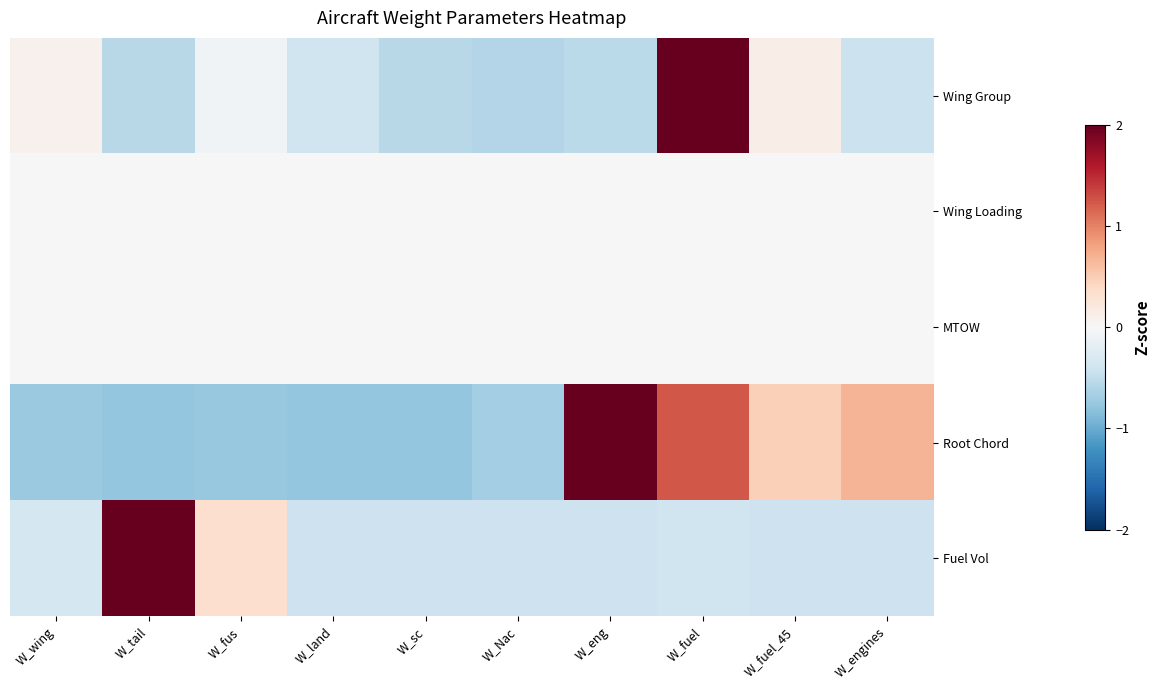

Which series has the largest range (max minus min)?

Wing Group